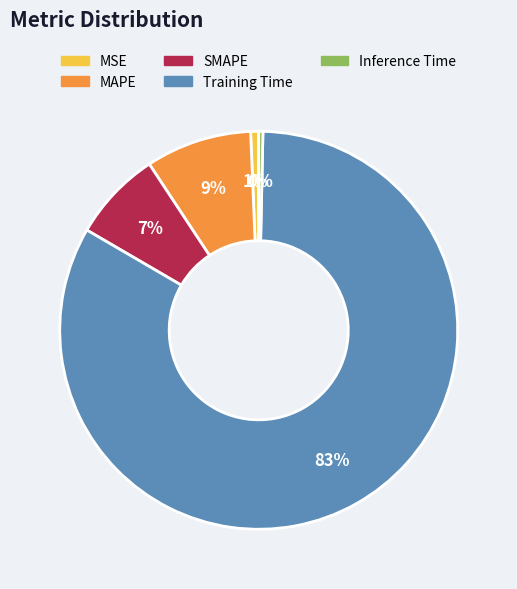

Do Training Time and SMAPE together represent more than half of the pie?

Yes